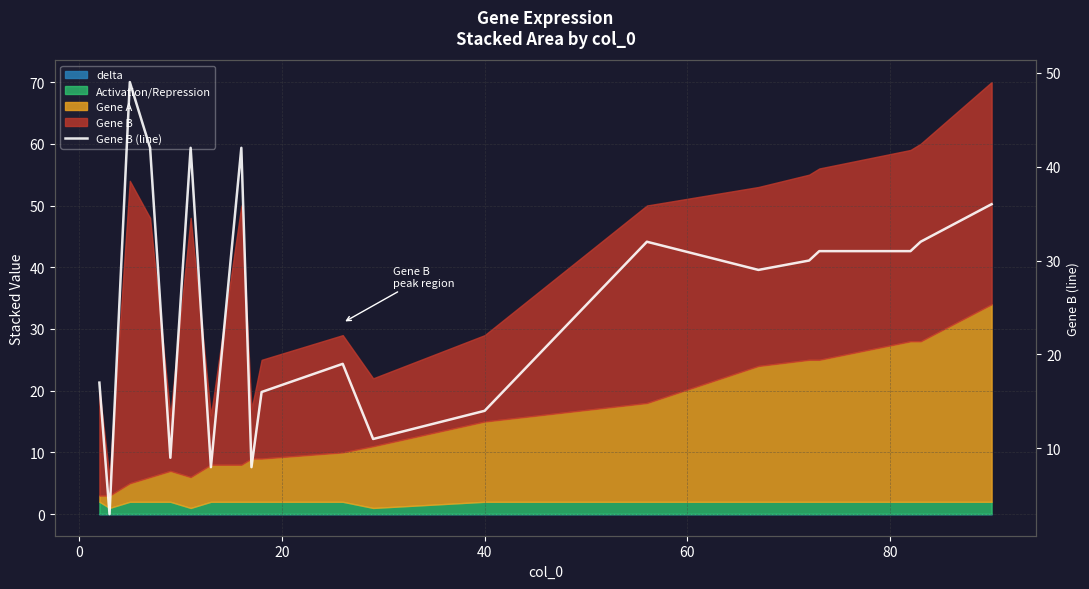

What is the sum of all values?

501